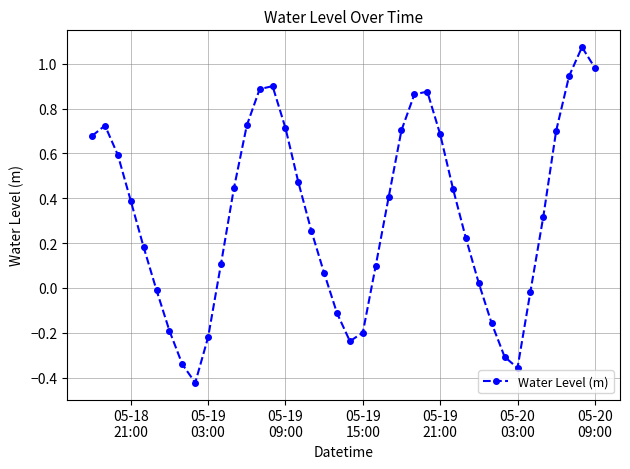

True or false: there are more than 2 points higher than both neighbors.

True